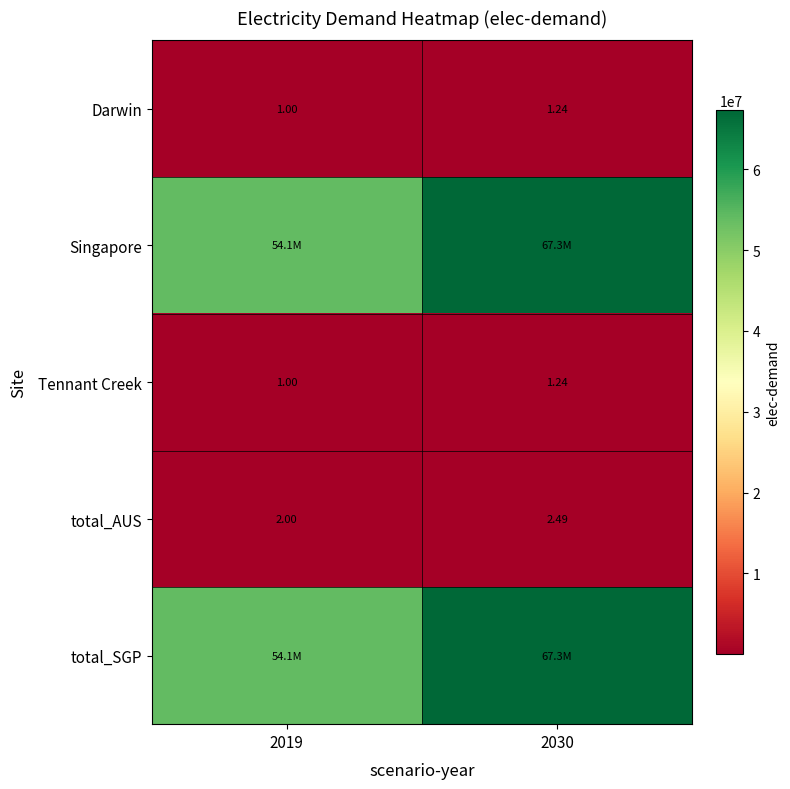

The value of Tennant Creek at 2030 is 0.6. True or false?

False